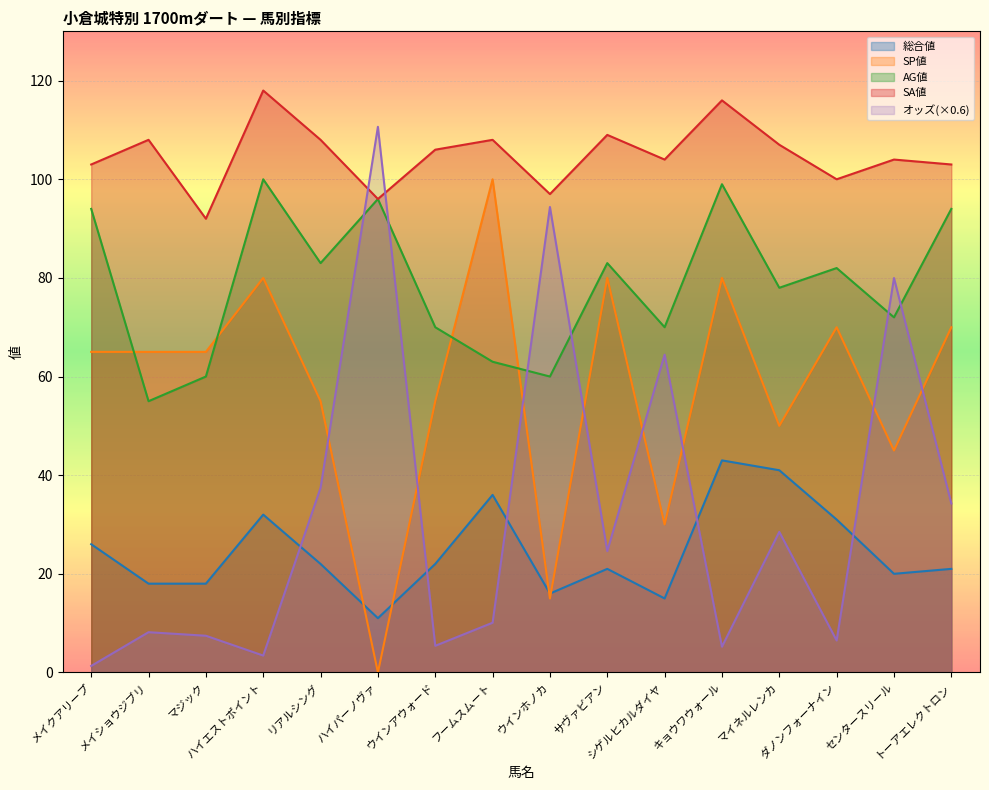

What is the sum of all SP値 values?

925.0